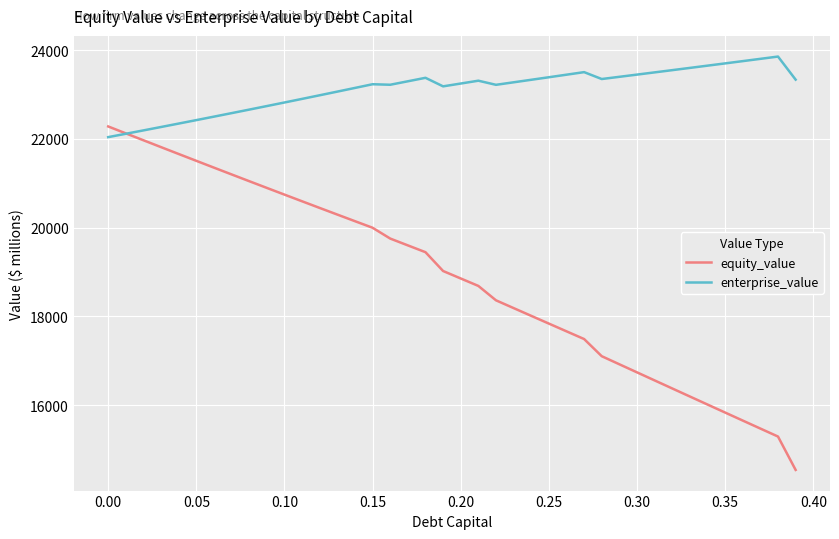

True or false: enterprise_value has more than 2 interior local peaks.

True